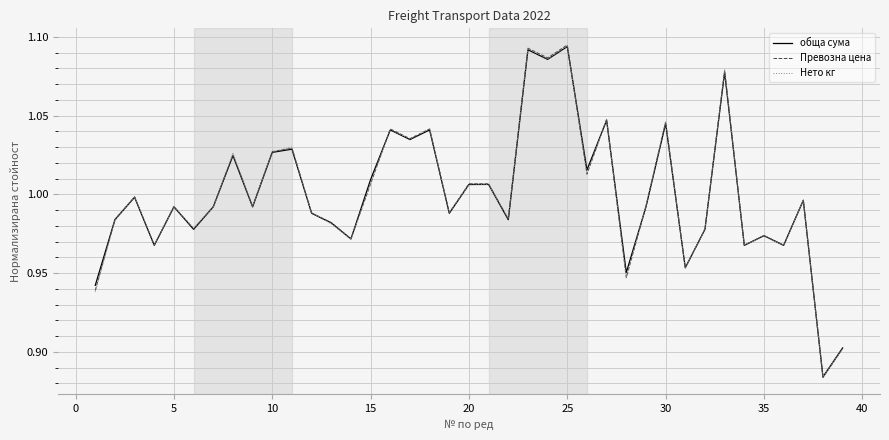

Which series has the largest range (max minus min)?

Превозна цена